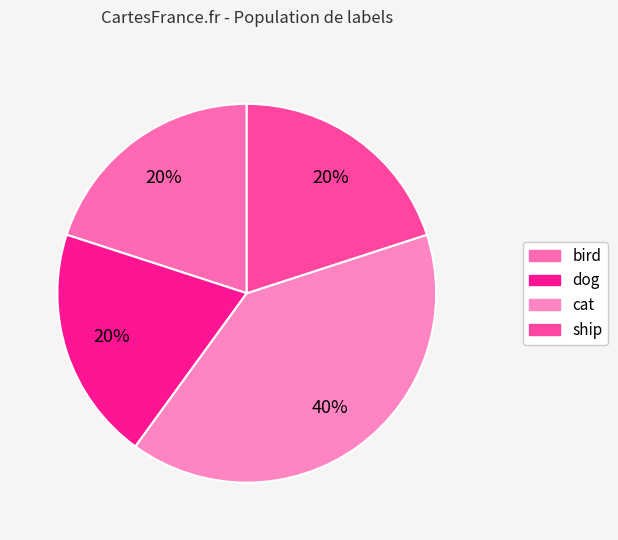

What percentage is the cat slice, to the nearest percent?

40%